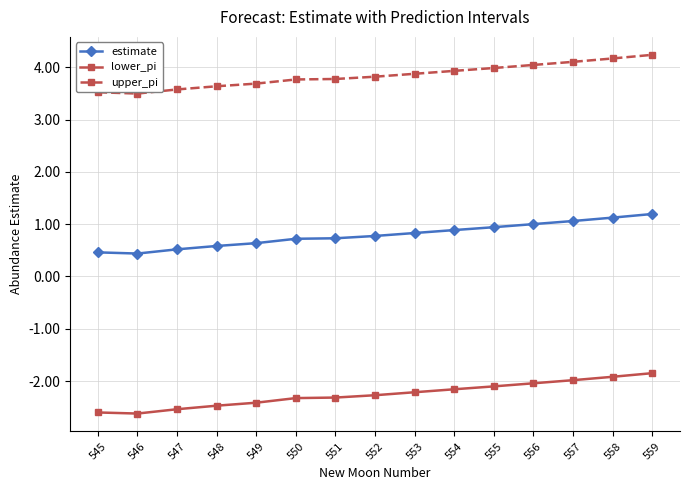

What is the minimum value shown in the chart?

-2.6